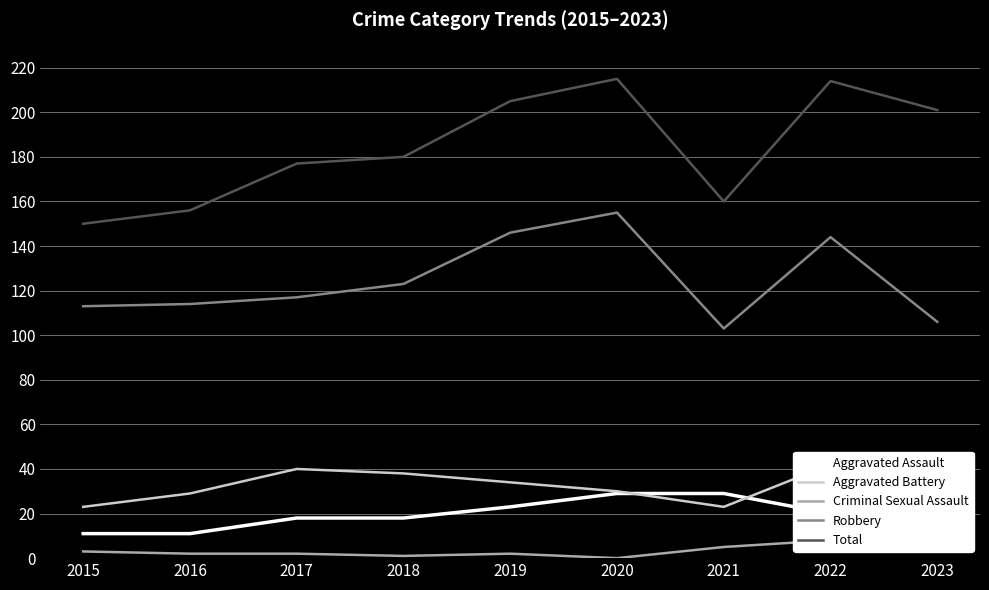

Reading left to right, extract all data points from this chart.

Aggravated Assault: 11	11	18	18	23	29	29	20	42
Aggravated Battery: 23	29	40	38	34	30	23	42	46
Criminal Sexual Assault: 3	2	2	1	2	0	5	8	6
Robbery: 113	114	117	123	146	155	103	144	106
Total: 150	156	177	180	205	215	160	214	201